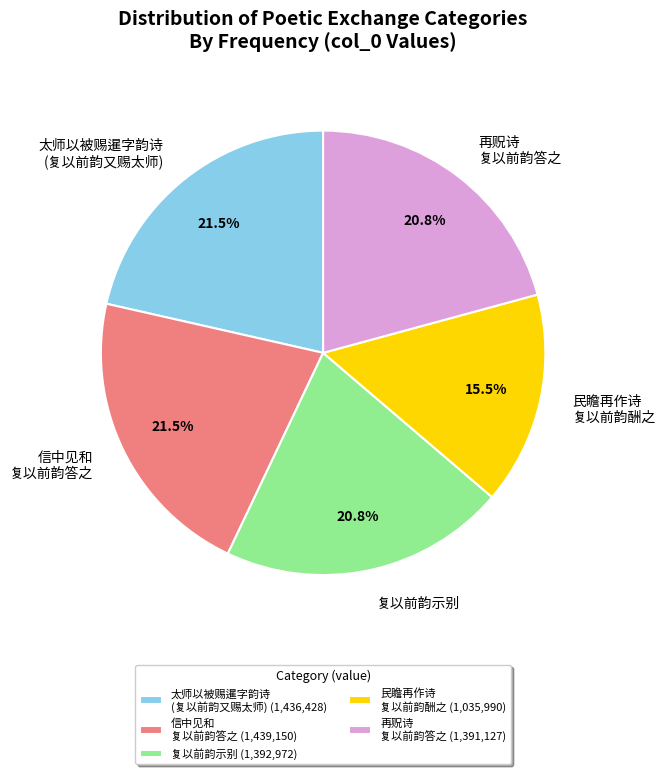

Does 复以前韵示别 represent more than half of the total?

No